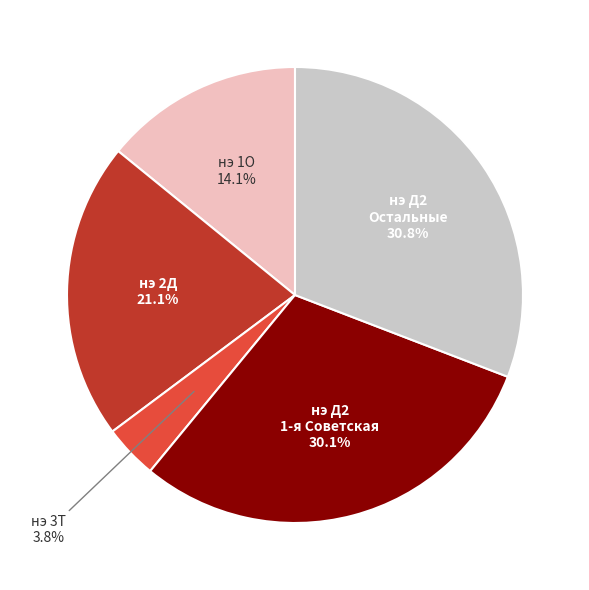

Does any single category account for the majority?

No